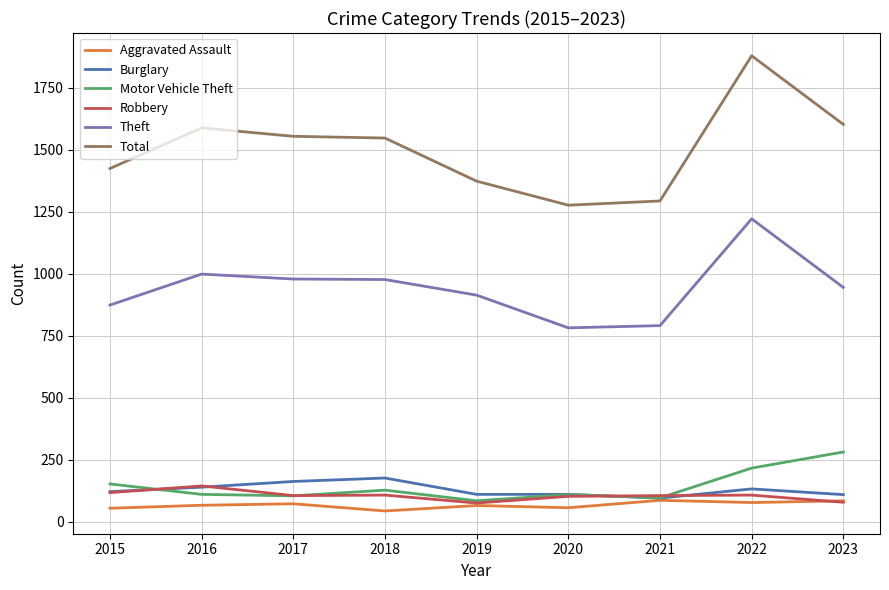

What is the difference between the Total values at 2018 and 2015?

123